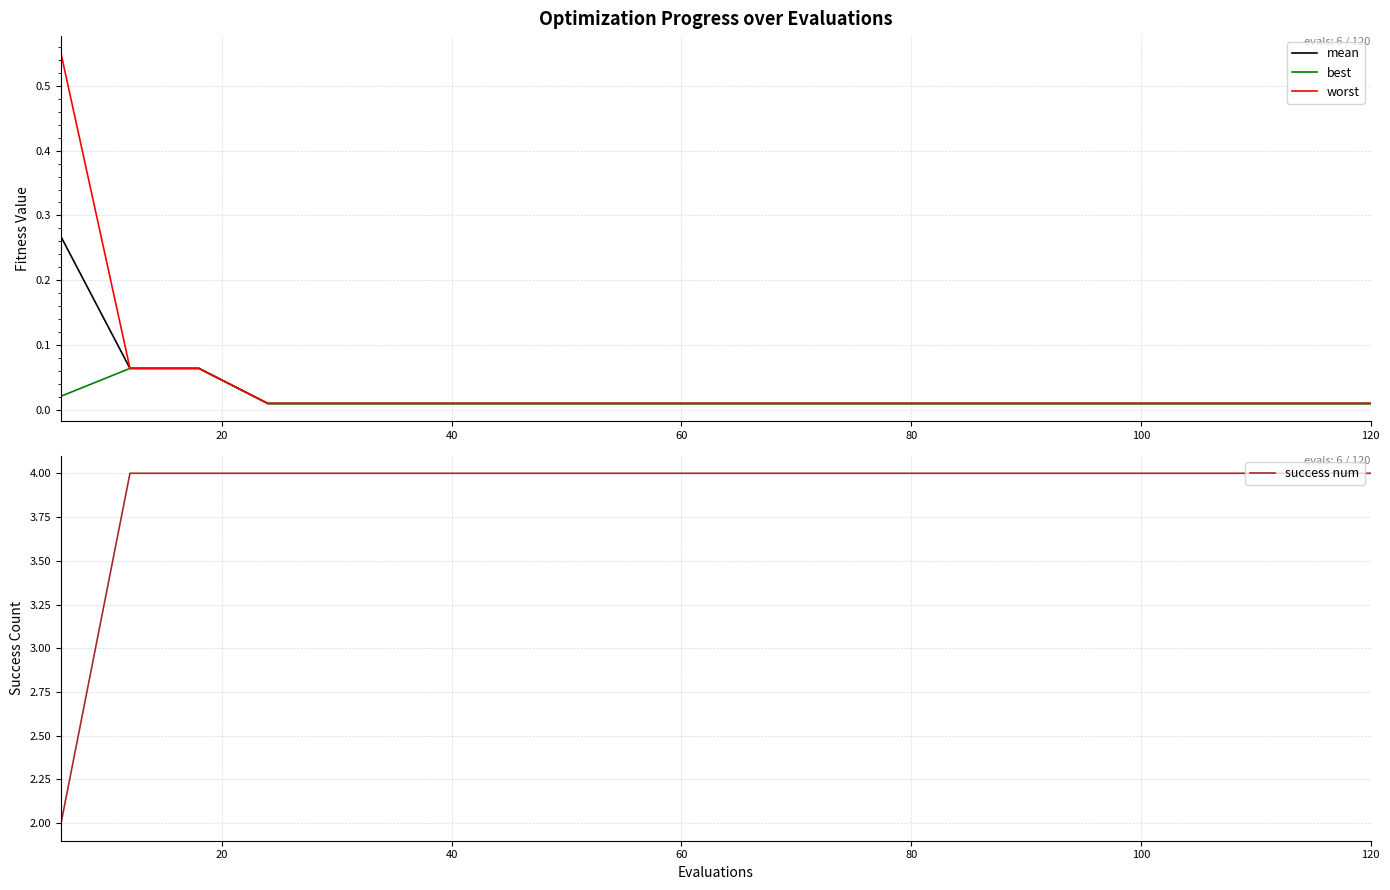

Is the value of success num at 60 greater than the value of worst at 60?

Yes